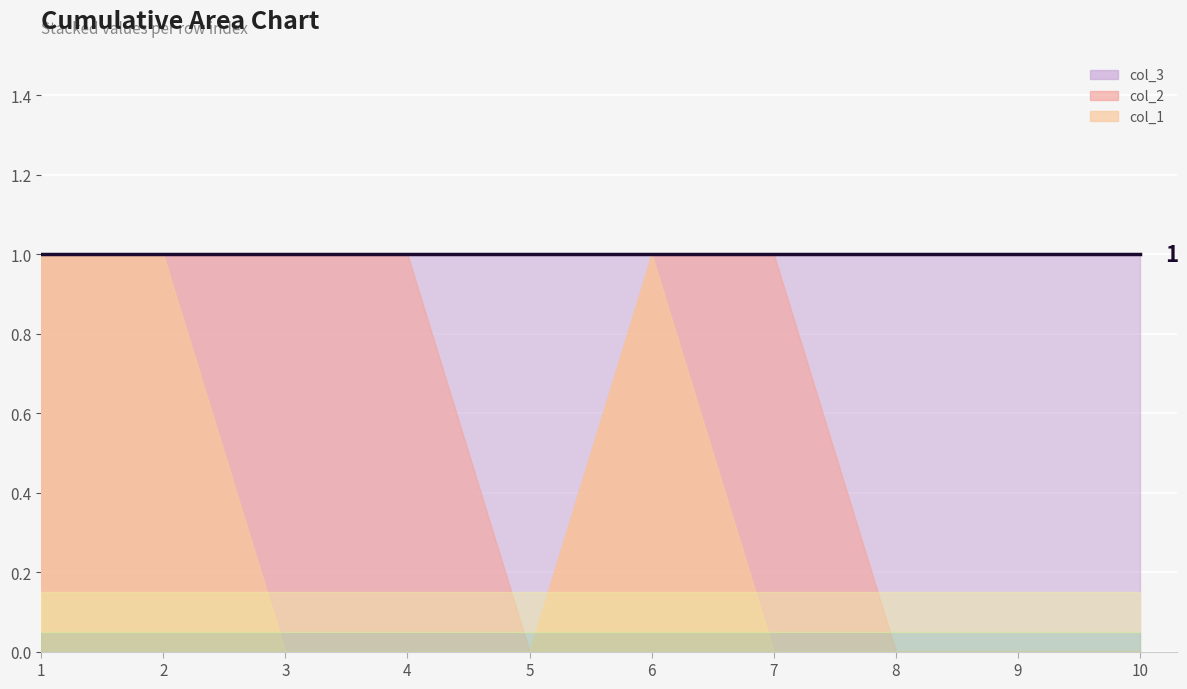

What are all the series names shown in the legend?

col_1, col_2, col_3